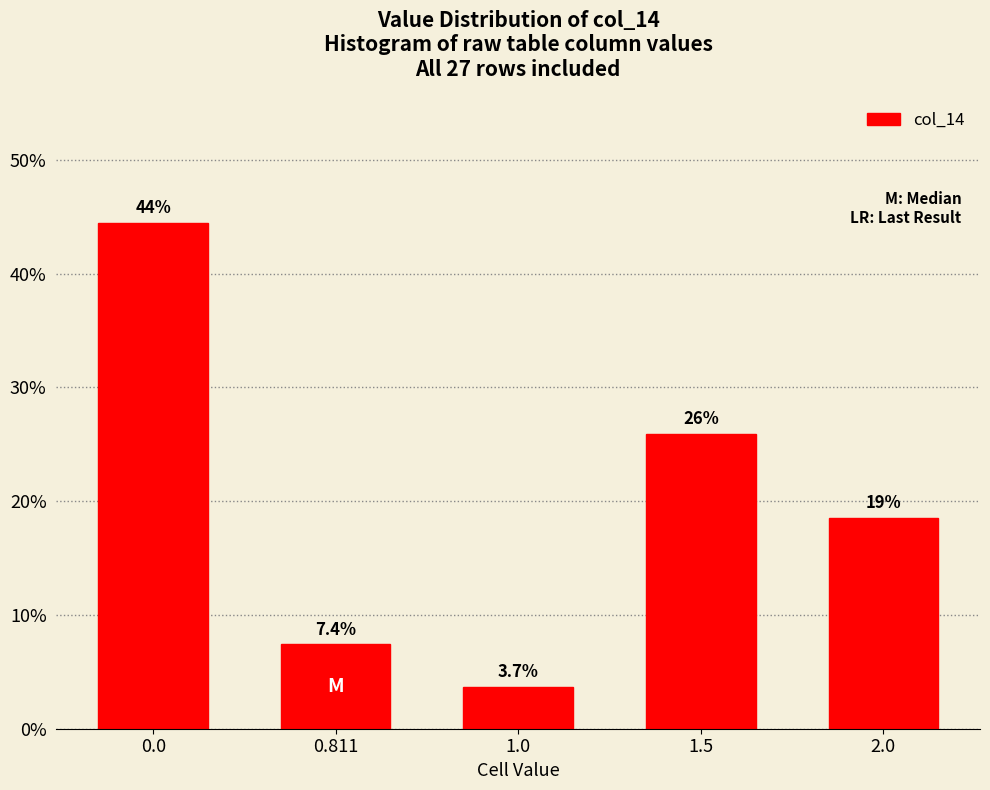

Reading right to left, list all the values displayed in this chart.

18.5	25.9	3.7	7.4	44.4